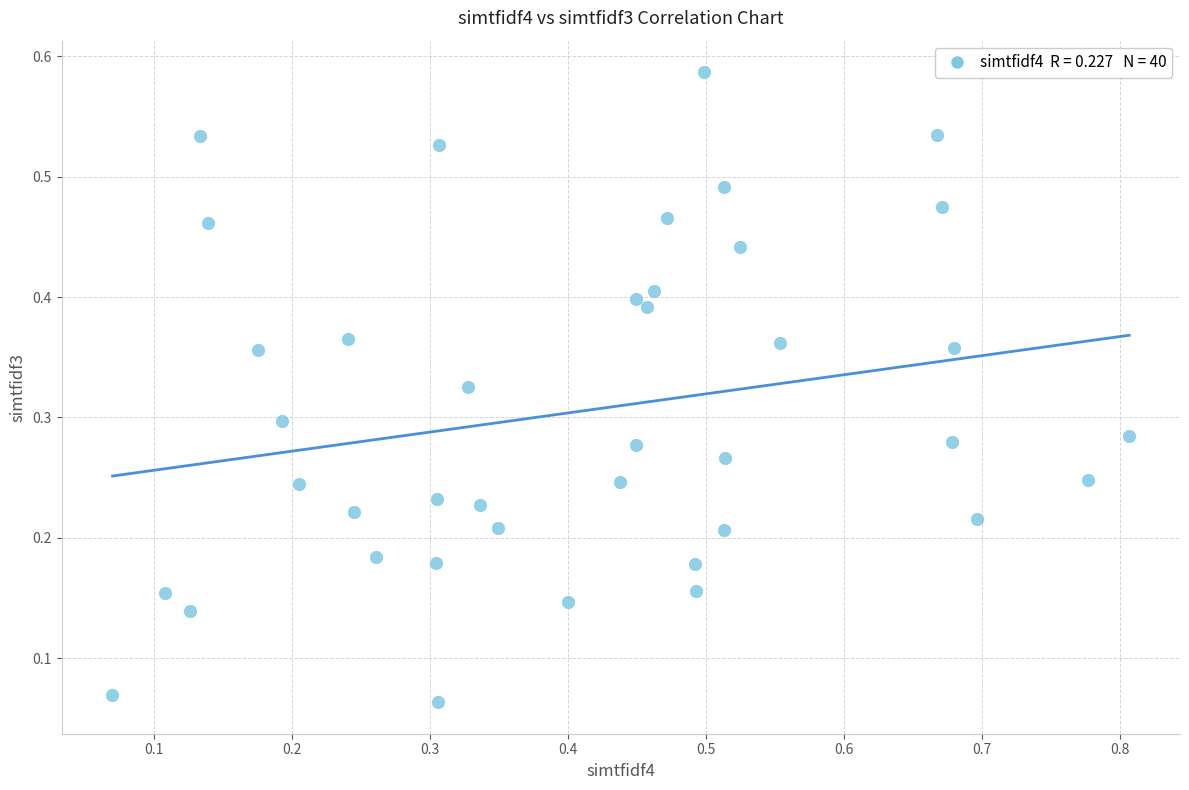

What is the range of X values (max minus min)?

0.7